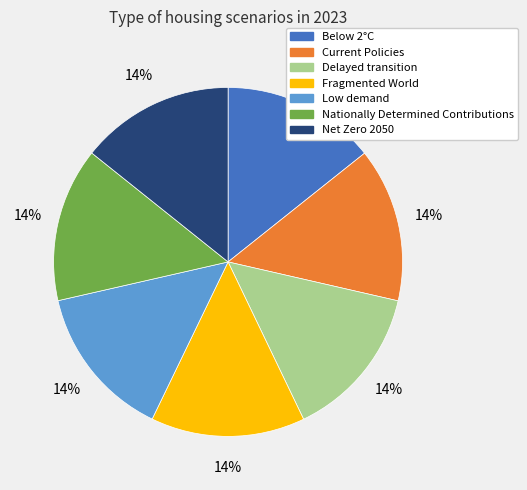

Is Fragmented World the majority of the pie?

No